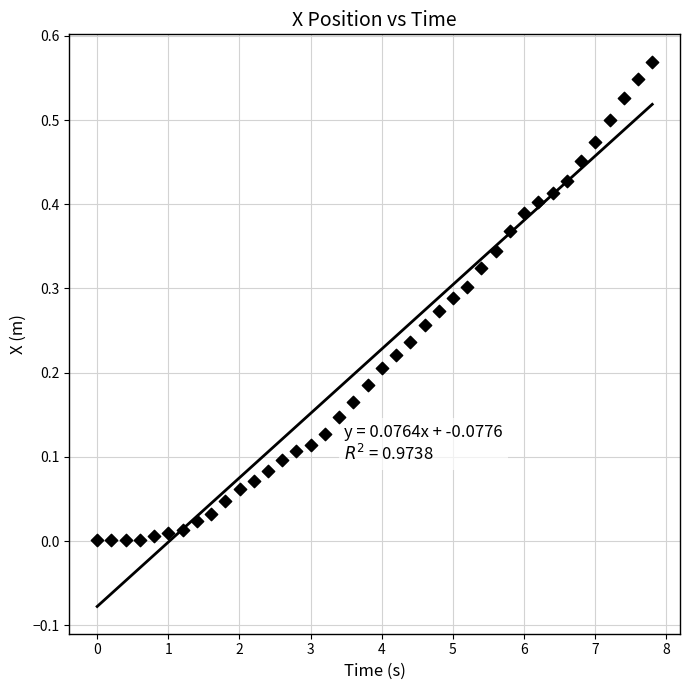

What is the range of X values (max minus min)?

7.8